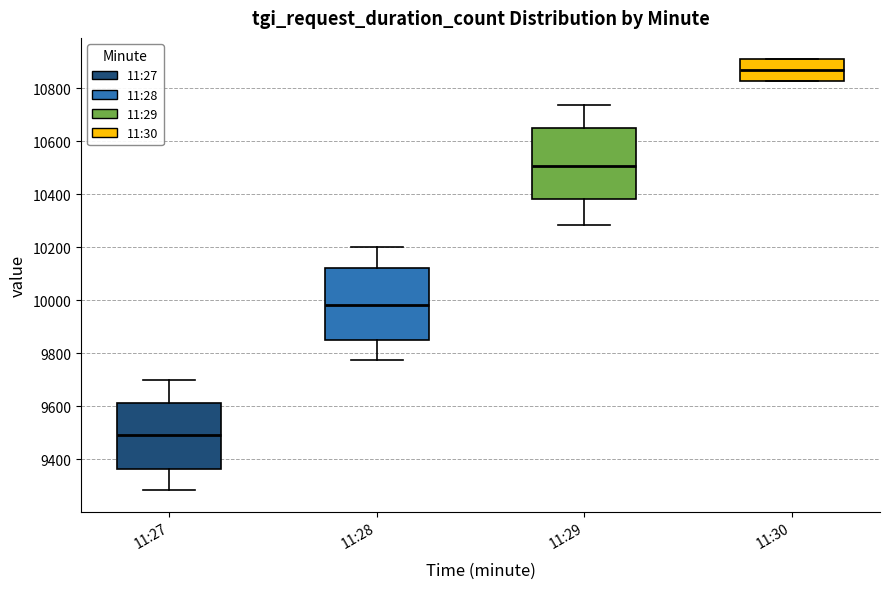

Where does the median line of the box for 11:30 sit on the y-axis? The values are not printed on the chart, so give them approximately, as read against the axis.

10860